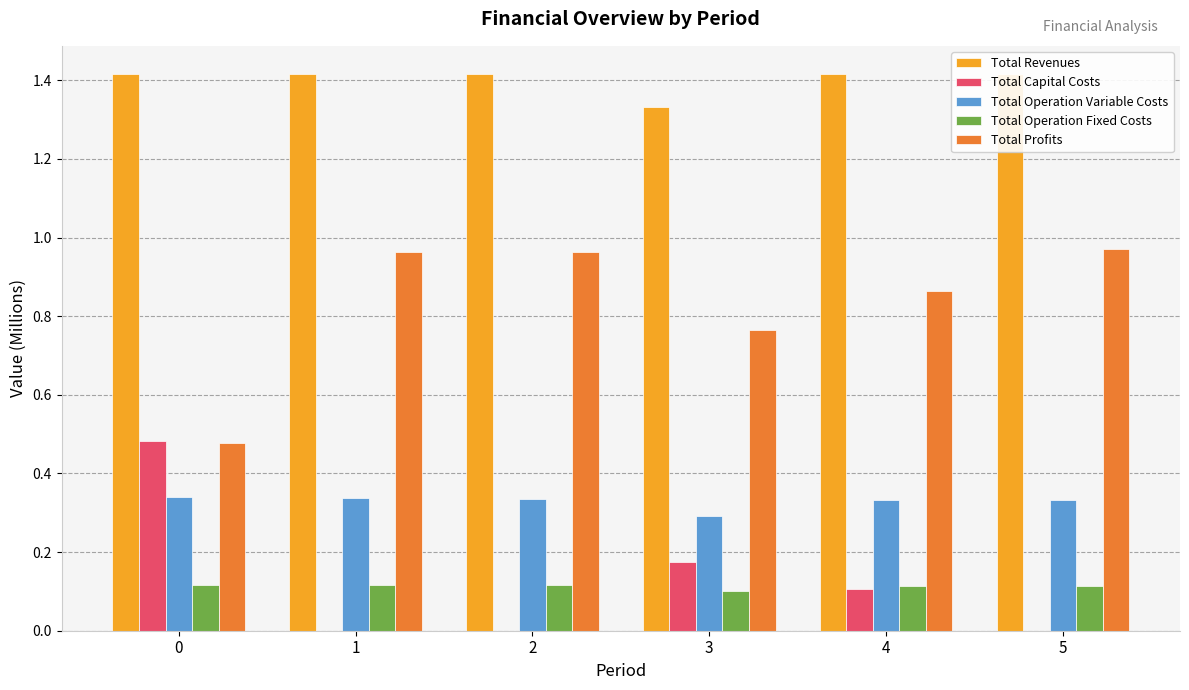

How many groups of bars are there?

6